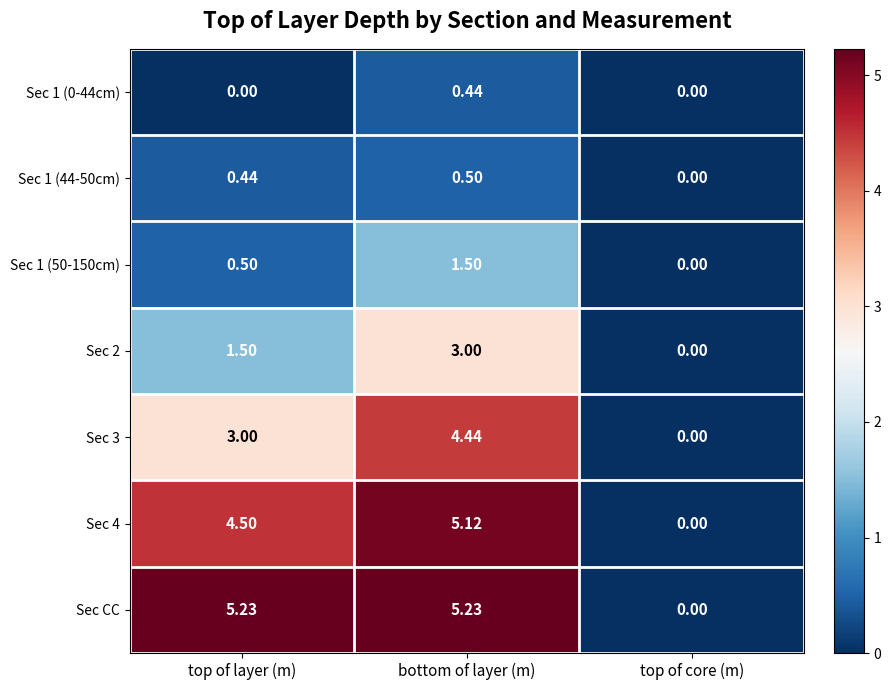

Where is Sec 1 (50-150cm) nearest to the value 0?

top of core (m)